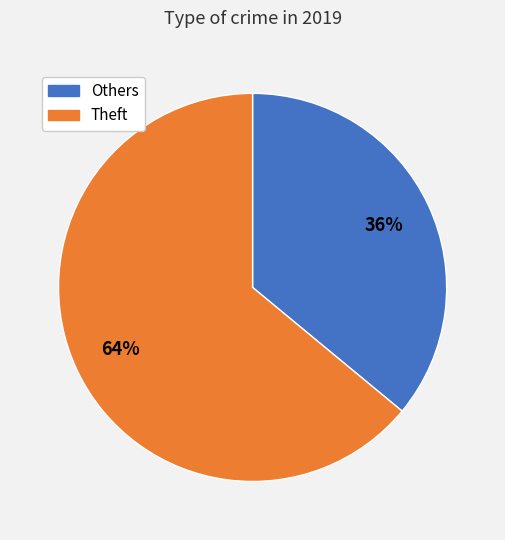

Count the number of slices in the pie.

2